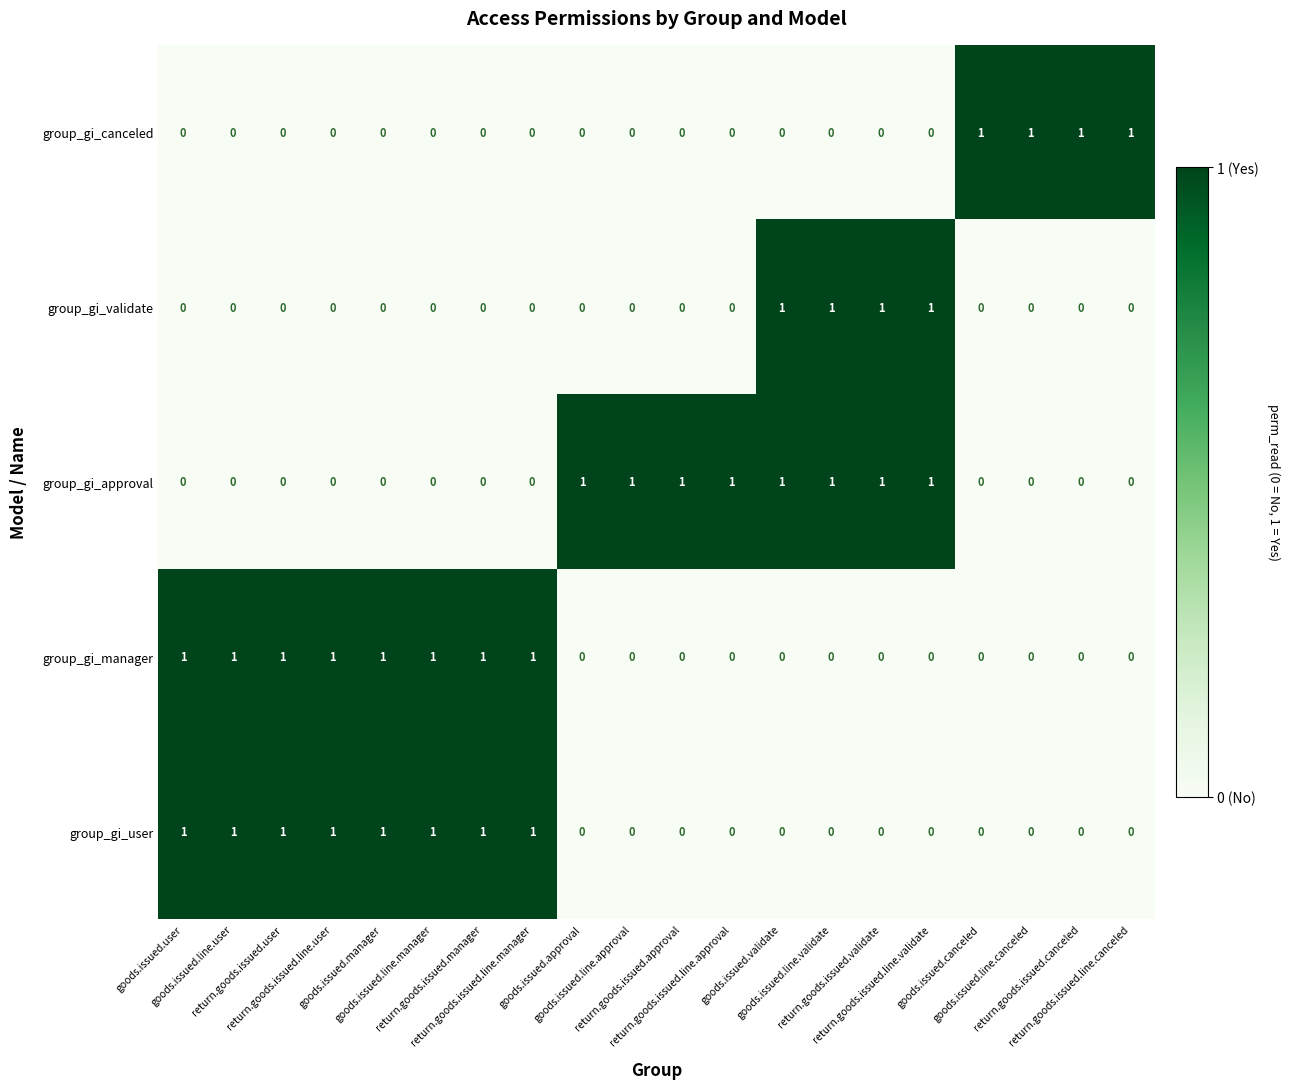

How many group_gi_canceled values are between 0 and 1?

20